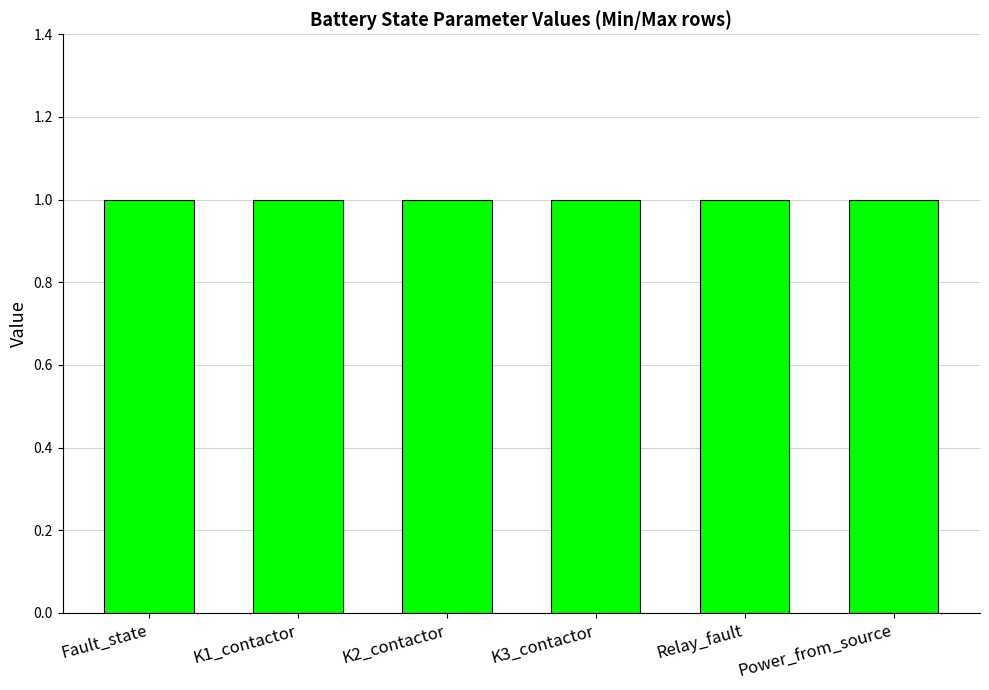

True or false: Power_from_source has a value of 1 at Max (row 1).

True